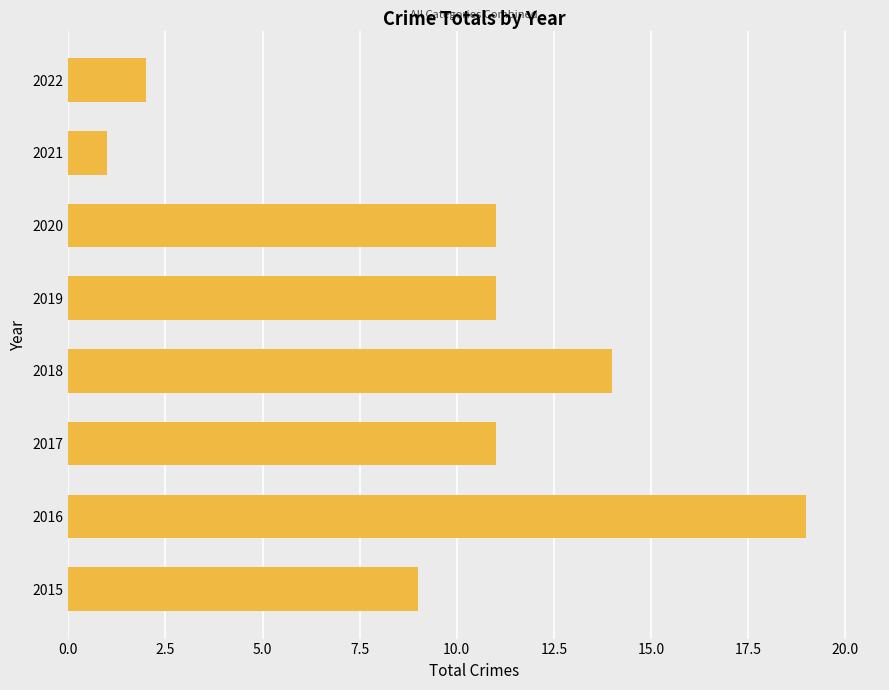

Reading bottom to top, what are all the values shown in this chart?

9	19	11	14	11	11	1	2